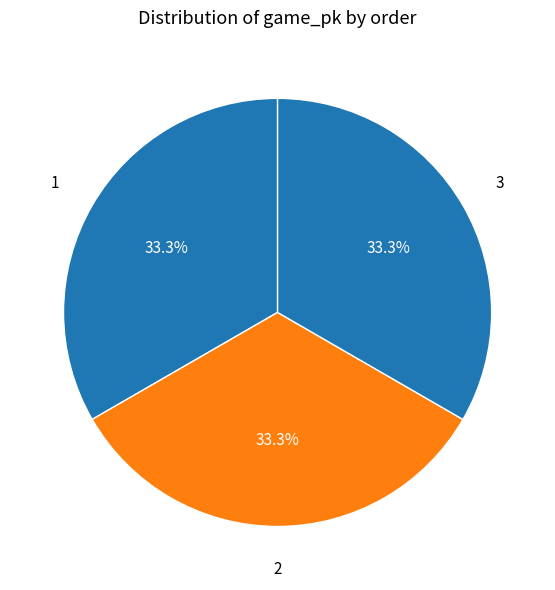

Approximately how many times larger is the value at 2 compared to 3?

1.0